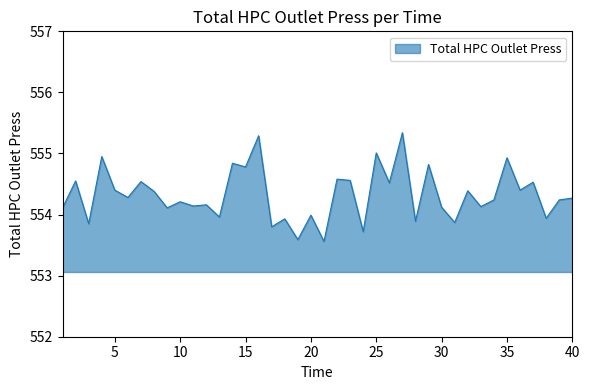

What is the greatest value displayed?

555.3